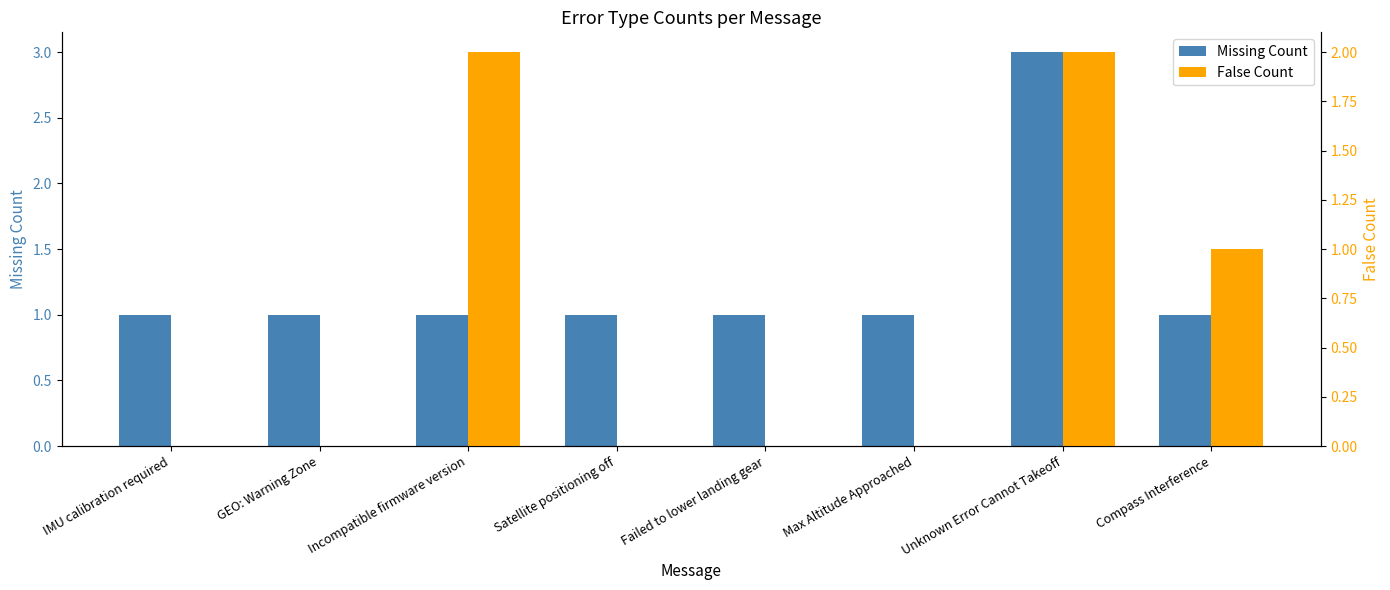

Which category has the lowest value across all series?

IMU calibration required